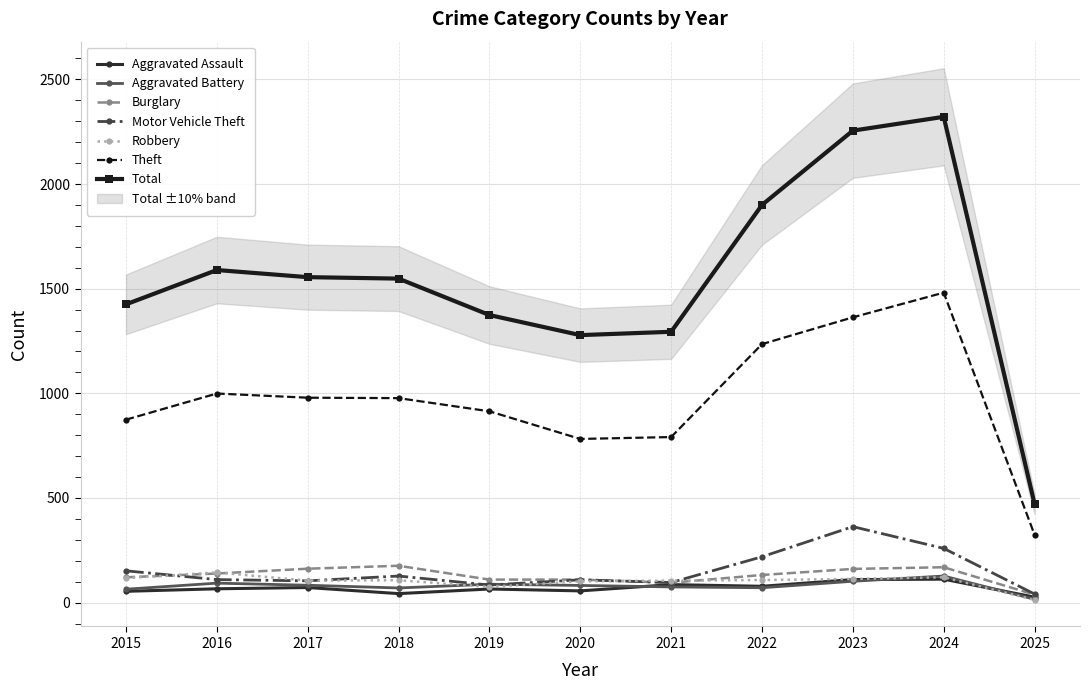

True or false: Aggravated Battery and Motor Vehicle Theft intersect in this chart.

True